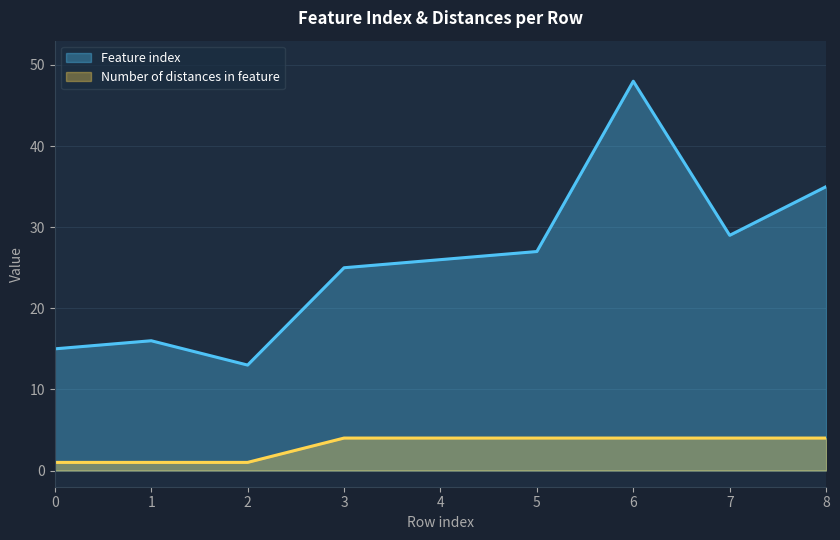

True or false: Number of distances in feature and Feature index cross at least once.

False